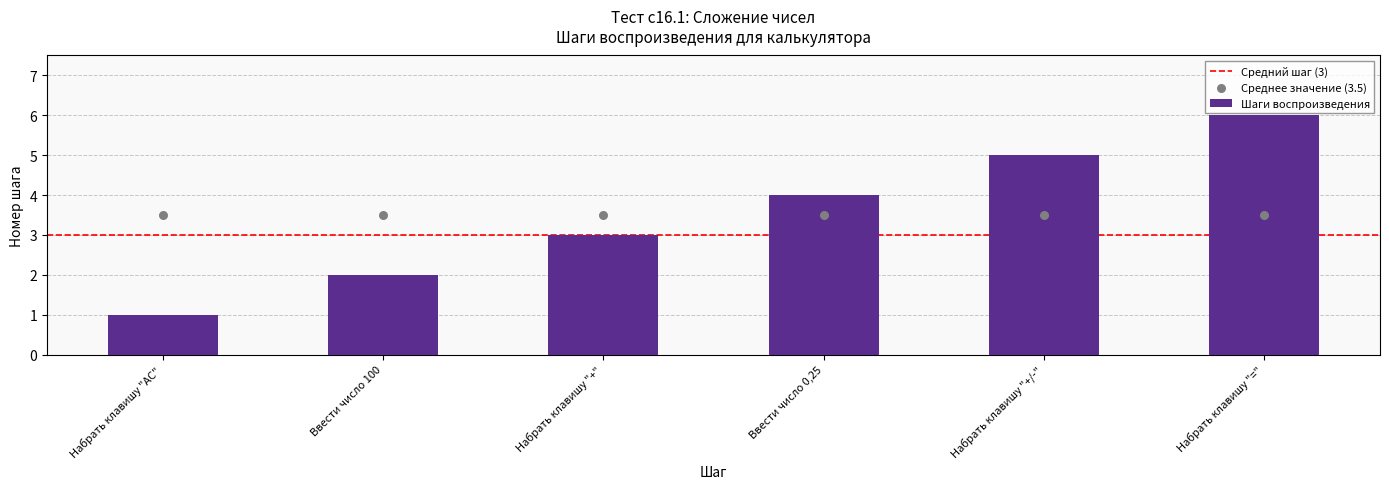

What is the change in value from Набрать клавишу "AC" to Набрать клавишу "="?

+5